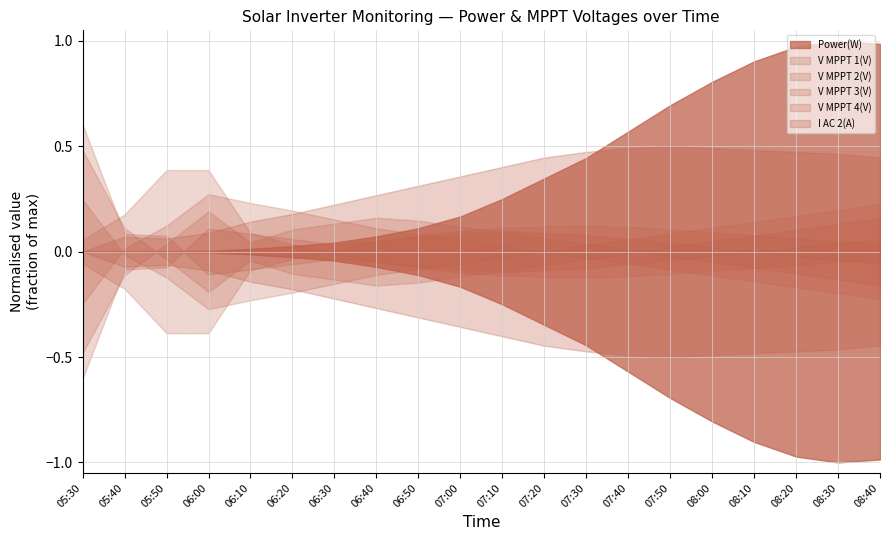

Read the Power(W) value at 08:40.

7100.0